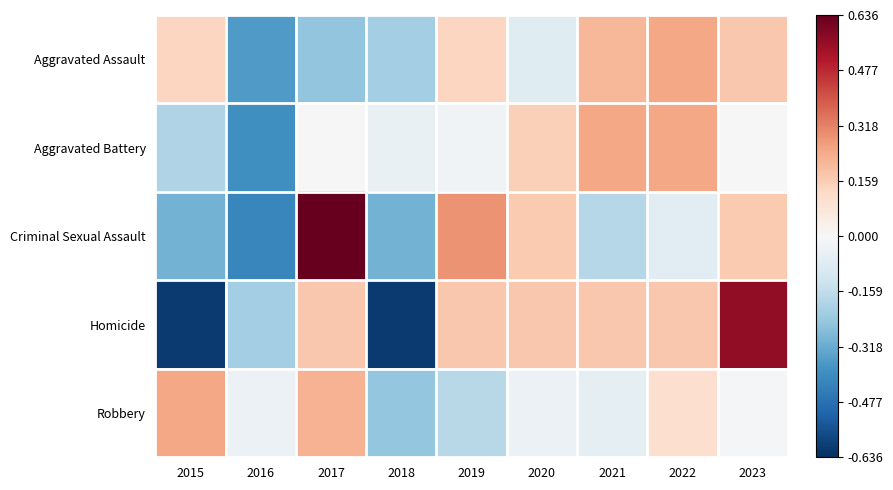

How many series are shown in this chart?

5